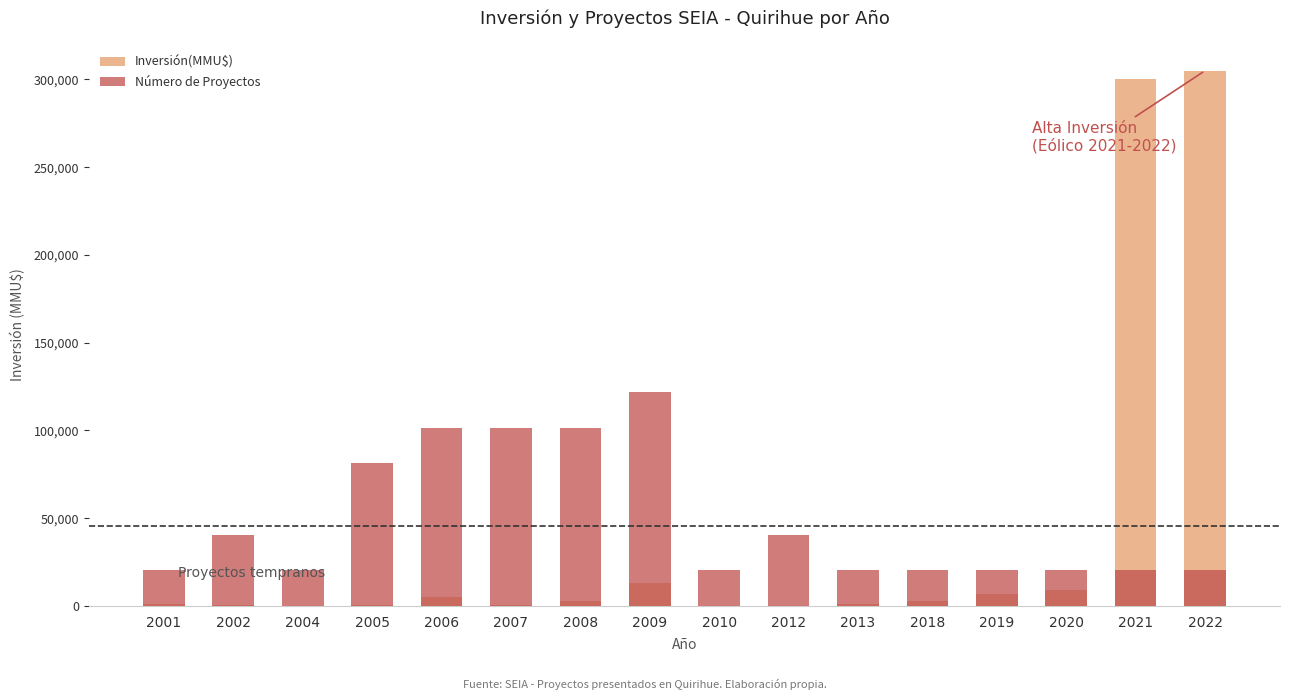

Is it true that Número de Proyectos equals 4636.2 at 2018?

False